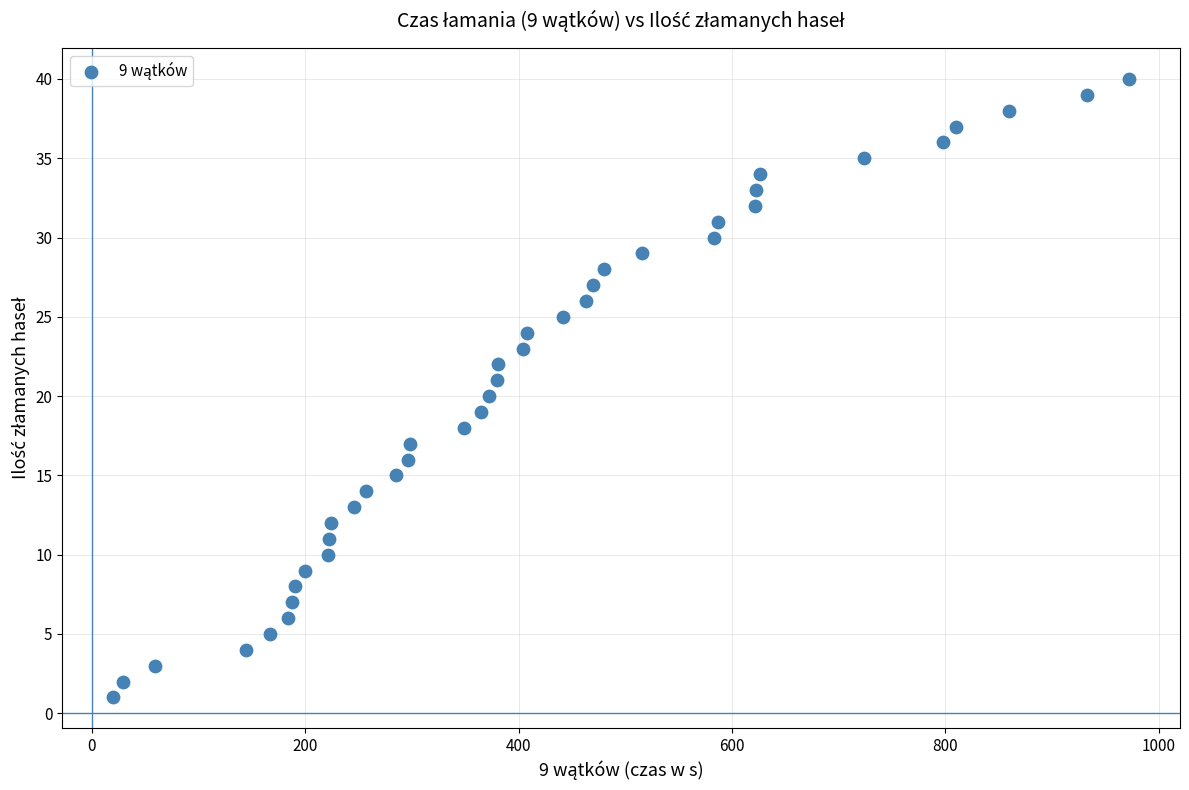

What is the range of Y values (max minus min)?

39